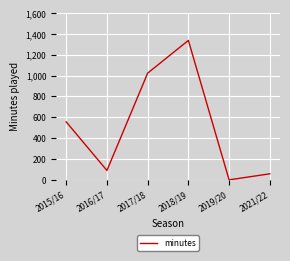

How many lines are shown in the chart?

1